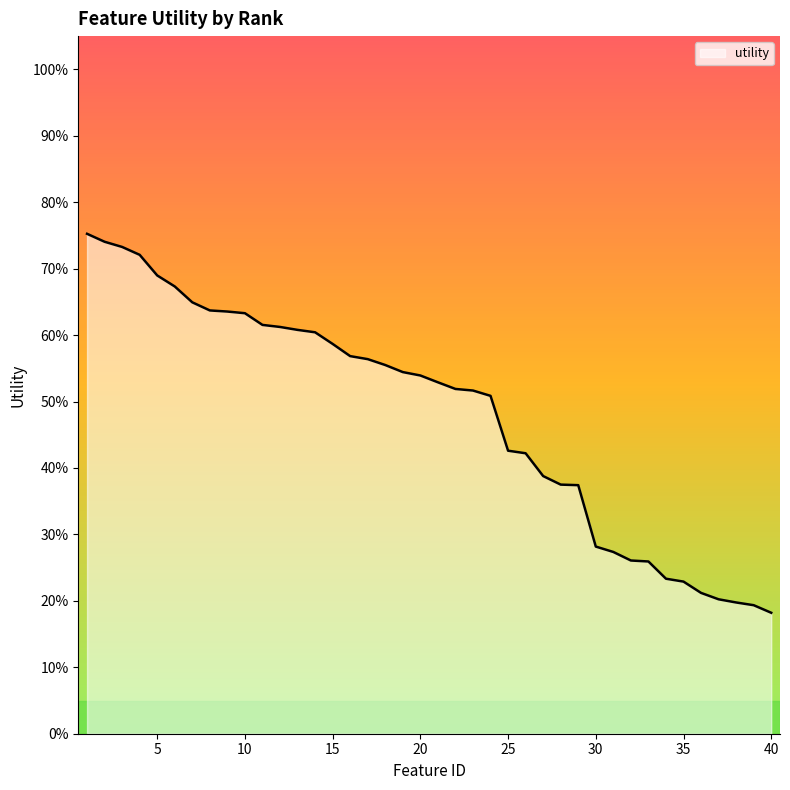

Does the chart display data point markers on the line(s)?

No